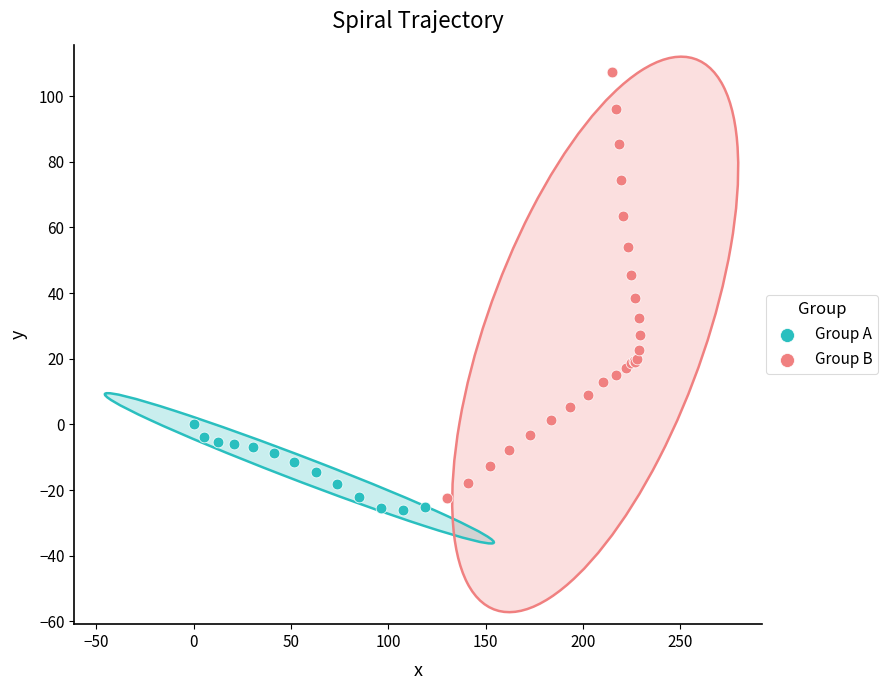

Which series has the largest Y range (max minus min)?

Group B